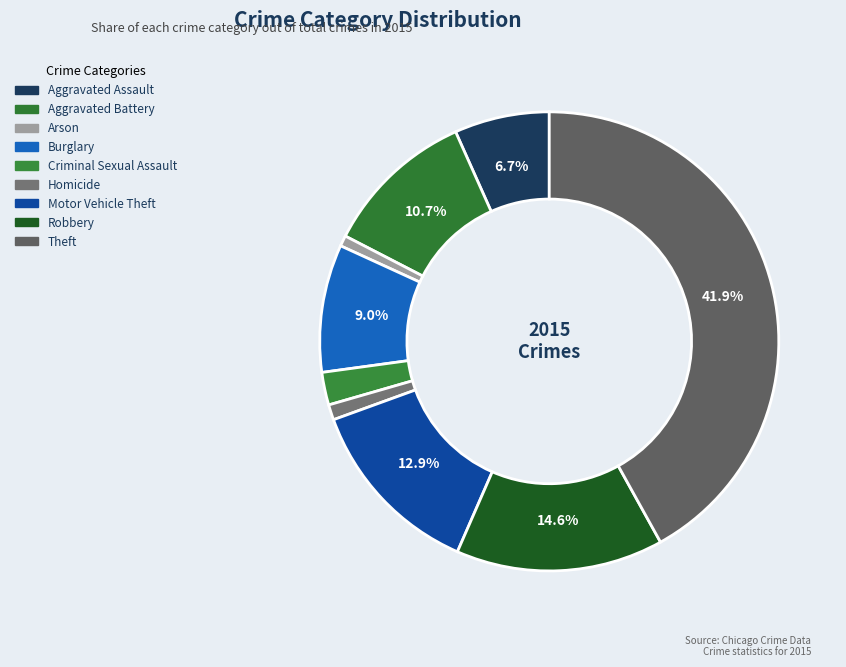

Is Criminal Sexual Assault the majority of the pie?

No